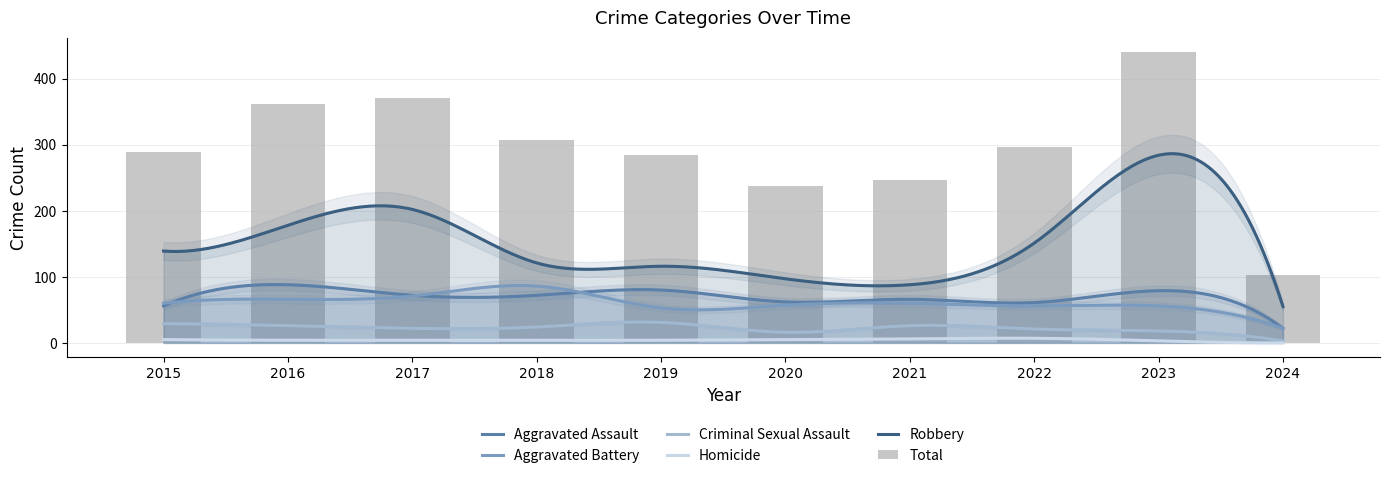

Which series has the largest total across all categories?

Total